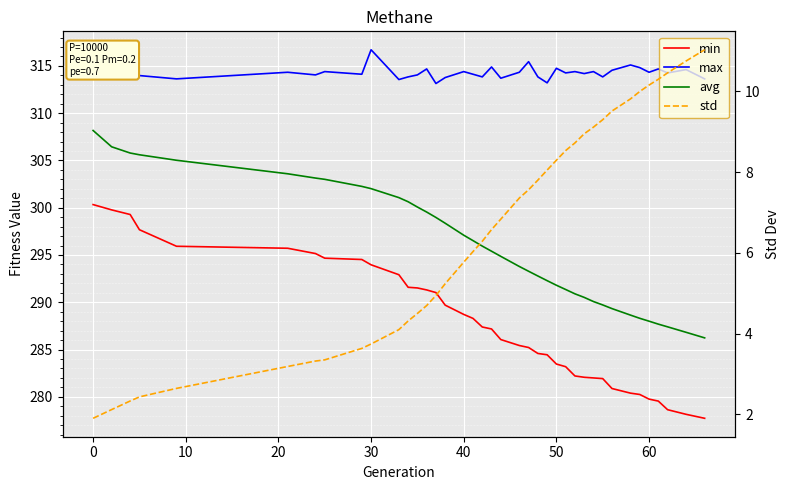

How many data points in min are less than 287?

19